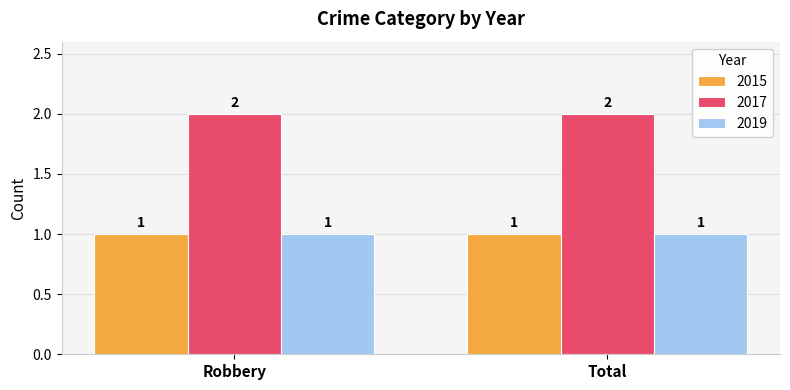

What is the total value across all series at Total?

4